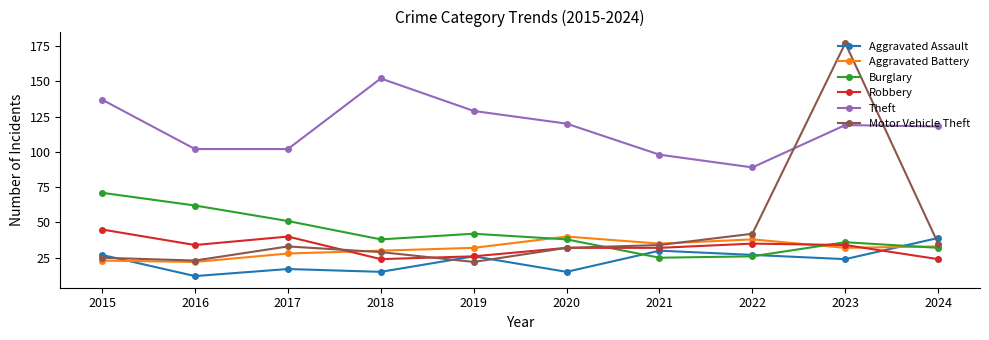

What is the difference between the highest and lowest values at 2023?

153